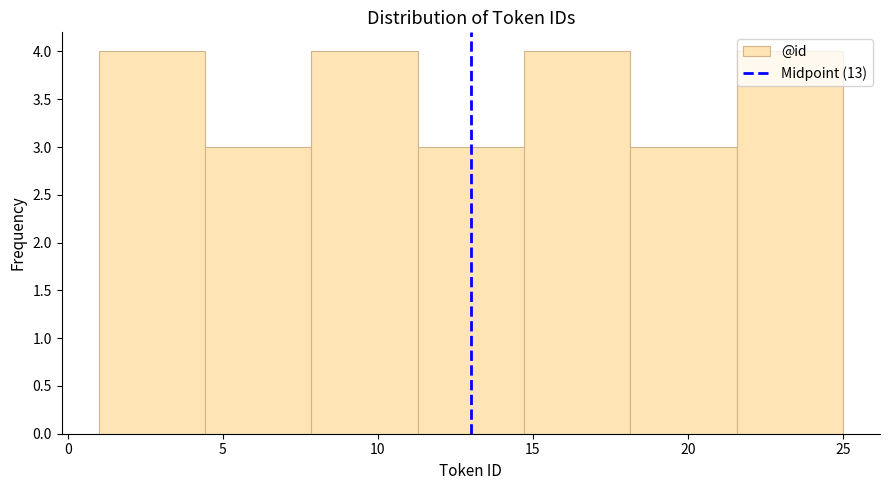

Reading left to right, transcribe this chart: for each bar, give the range it covers on the x-axis and its height. Neither the bar edges nor the heights are printed on the chart, so give them approximately, as read against the axes.

1.0 to 4.5: 4
4.5 to 8.0: 3
8.0 to 11.5: 4
11.5 to 14.5: 3
14.5 to 18.0: 4
18.0 to 21.5: 3
21.5 to 25.0: 4